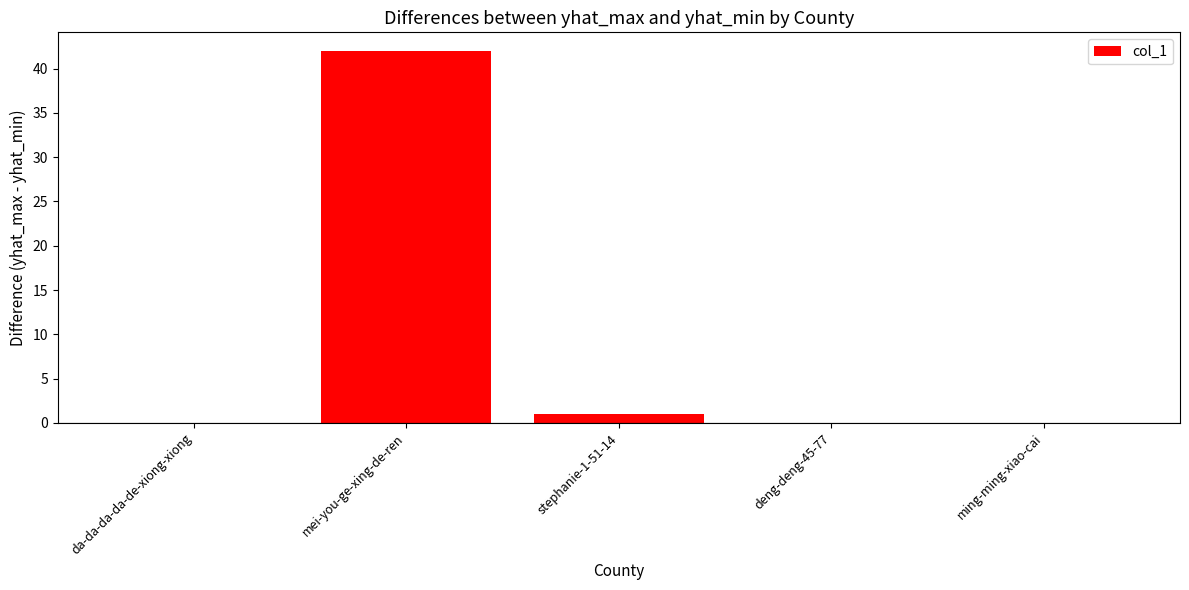

What is the difference between the values at da-da-da-da-de-xiong-xiong and mei-you-ge-xing-de-ren?

42